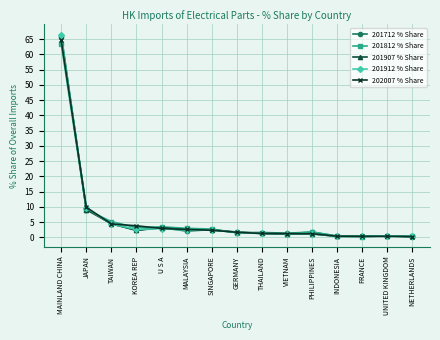

At which label is 201912 % Share closest to 33?

JAPAN